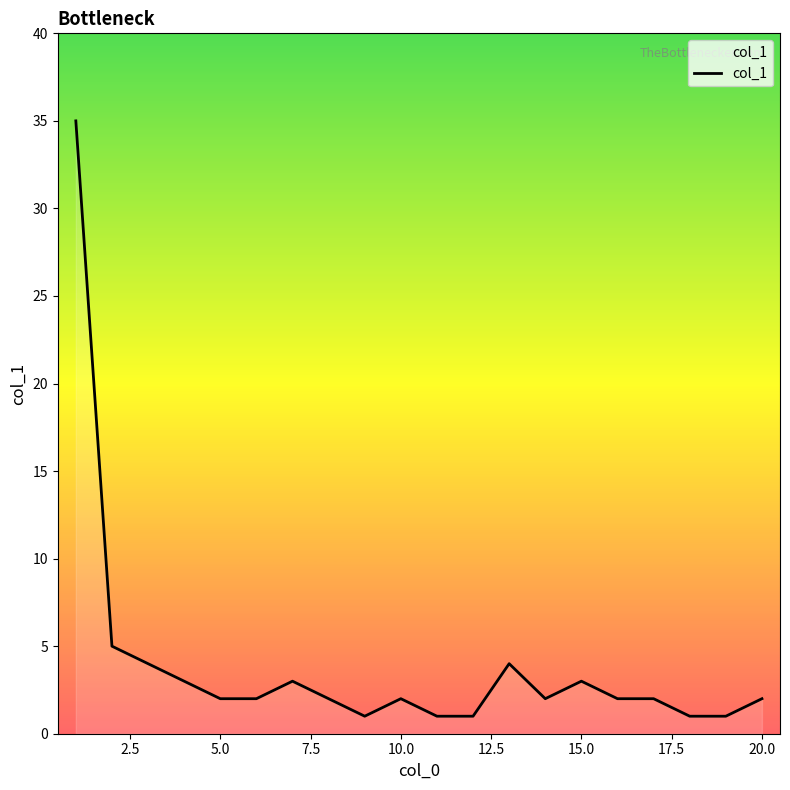

What is the greatest value displayed?

35